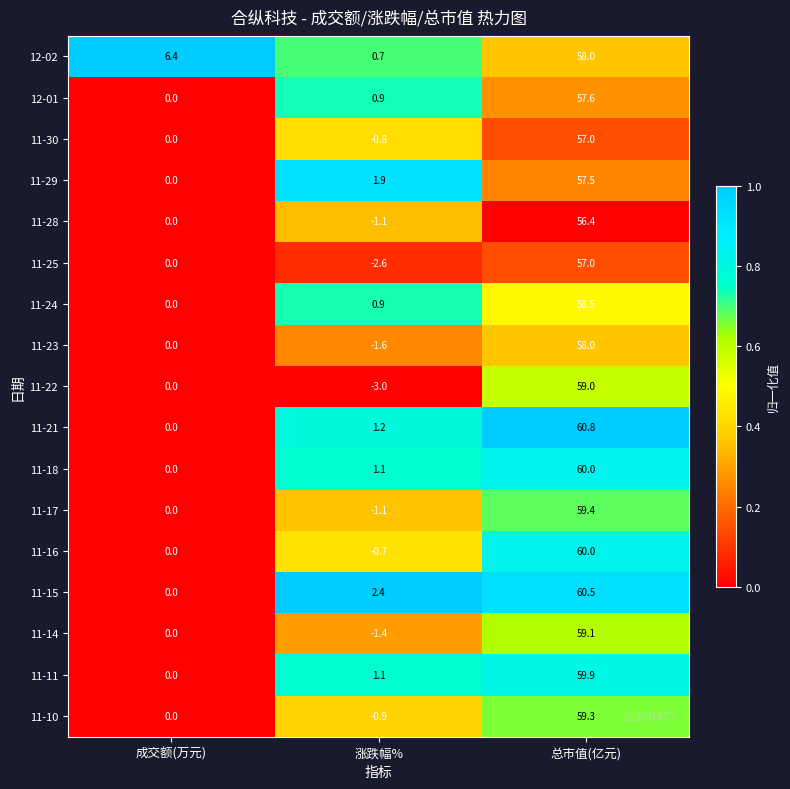

How many data points does each series have?

3